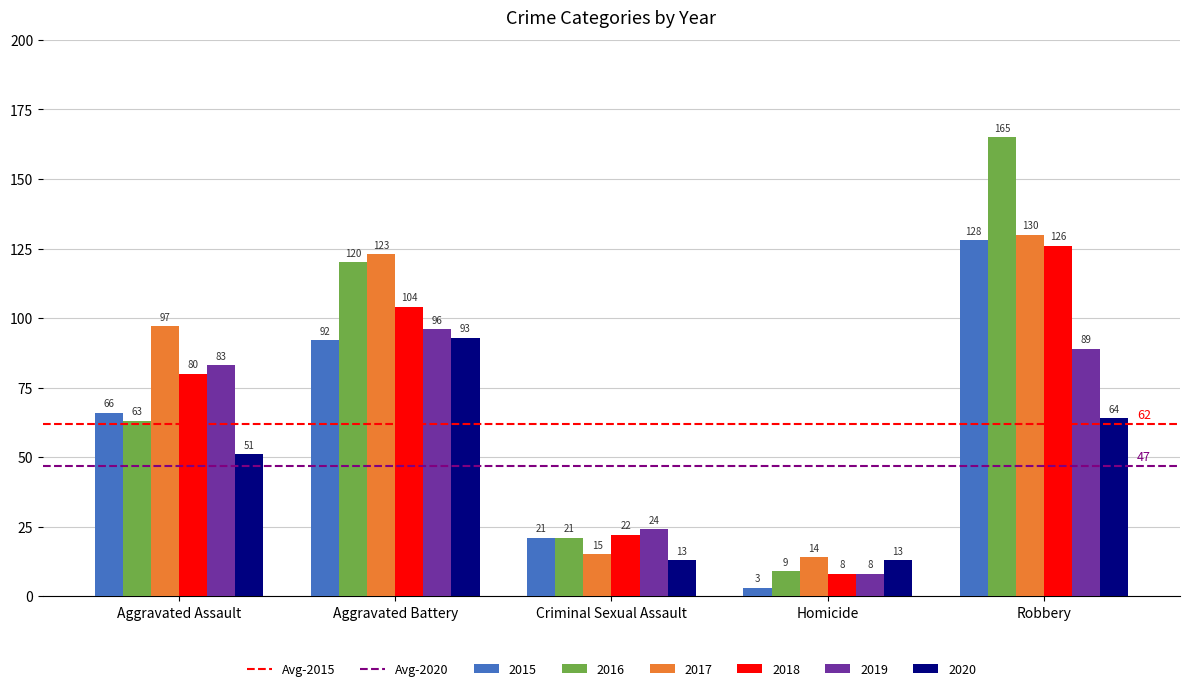

At which category does the chart reach its peak across all series?

Robbery